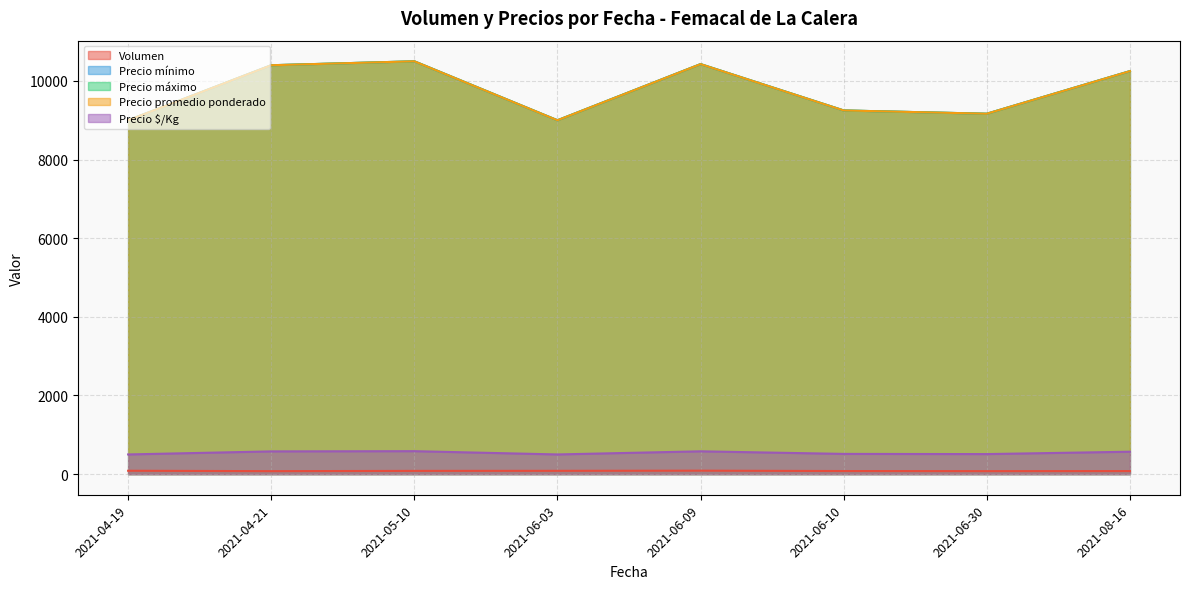

Does the chart have visible grid lines?

Yes